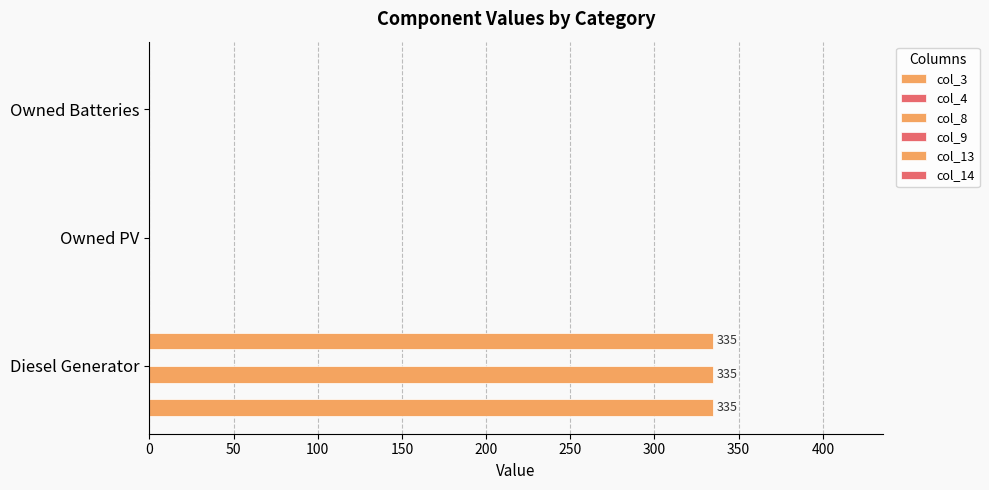

Which series has the largest range (max minus min)?

col_3